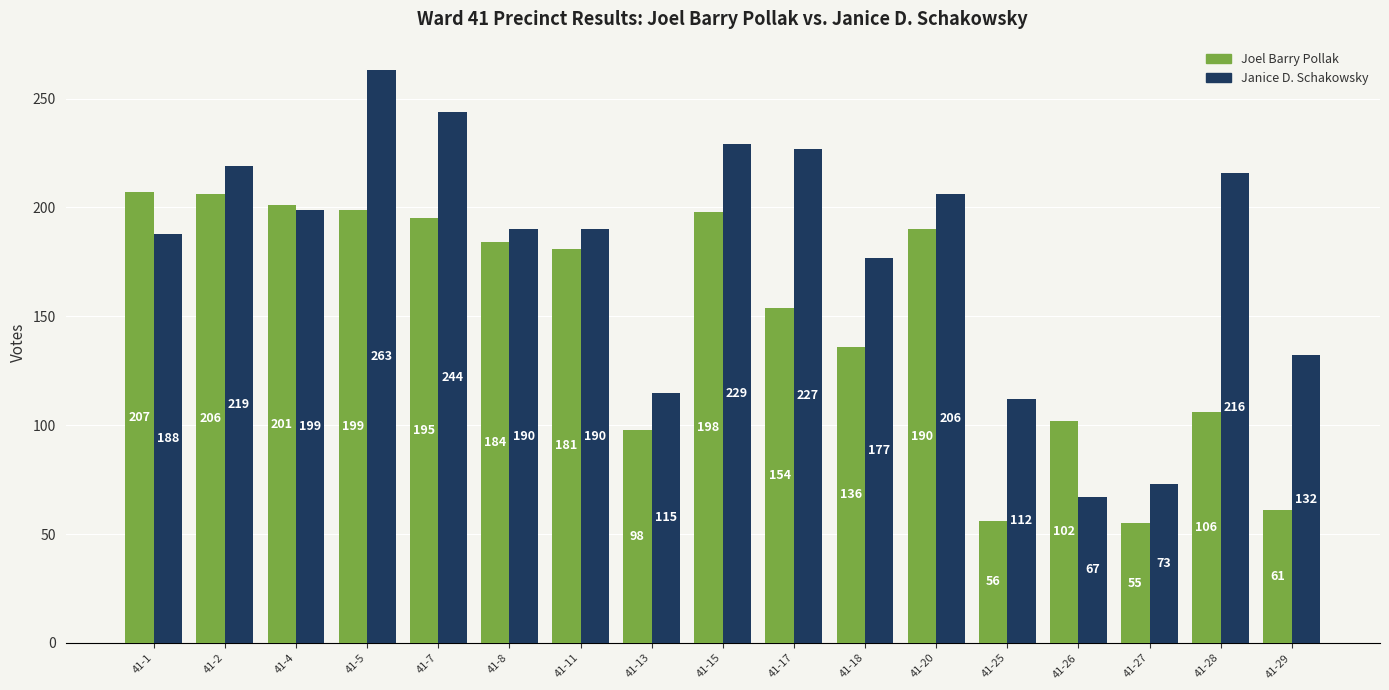

Reading right to left, transcribe all the data shown in this chart.

Joel Barry Pollak: 41-29=61	41-28=106	41-27=55	41-26=102	41-25=56	41-20=190	41-18=136	41-17=154	41-15=198	41-13=98	41-11=181	41-8=184	41-7=195	41-5=199	41-4=201	41-2=206	41-1=207
Janice D. Schakowsky: 41-29=132	41-28=216	41-27=73	41-26=67	41-25=112	41-20=206	41-18=177	41-17=227	41-15=229	41-13=115	41-11=190	41-8=190	41-7=244	41-5=263	41-4=199	41-2=219	41-1=188